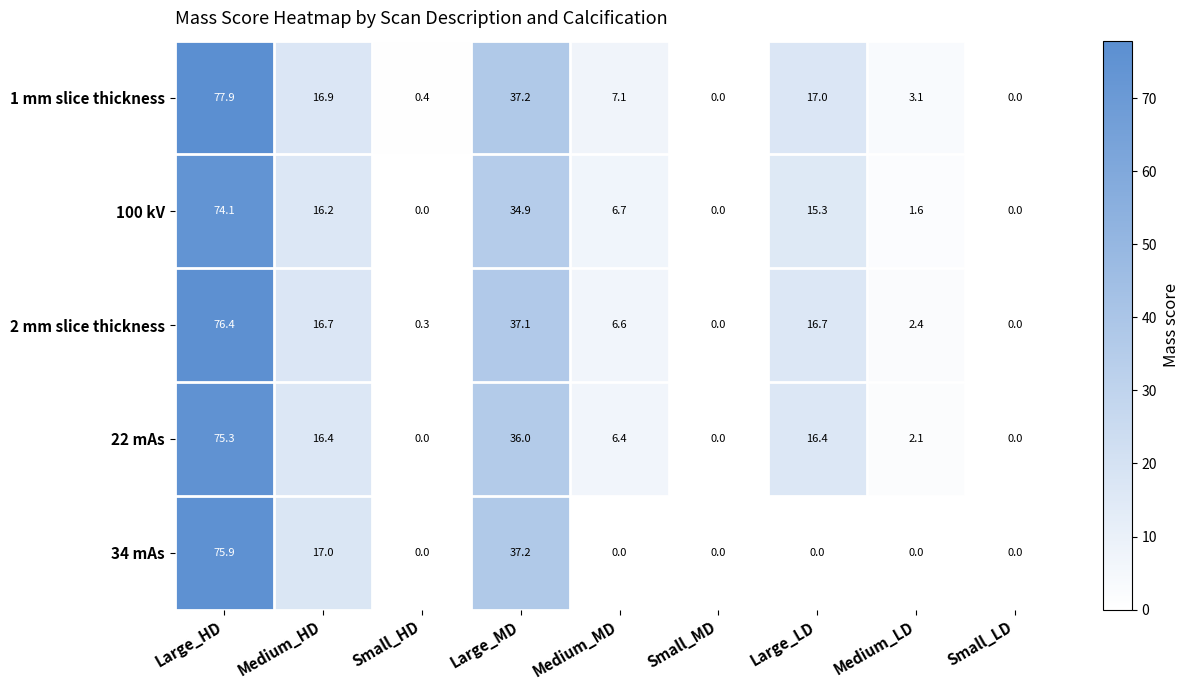

Is it true that 22 mAs equals 0.0 at Small_LD?

True